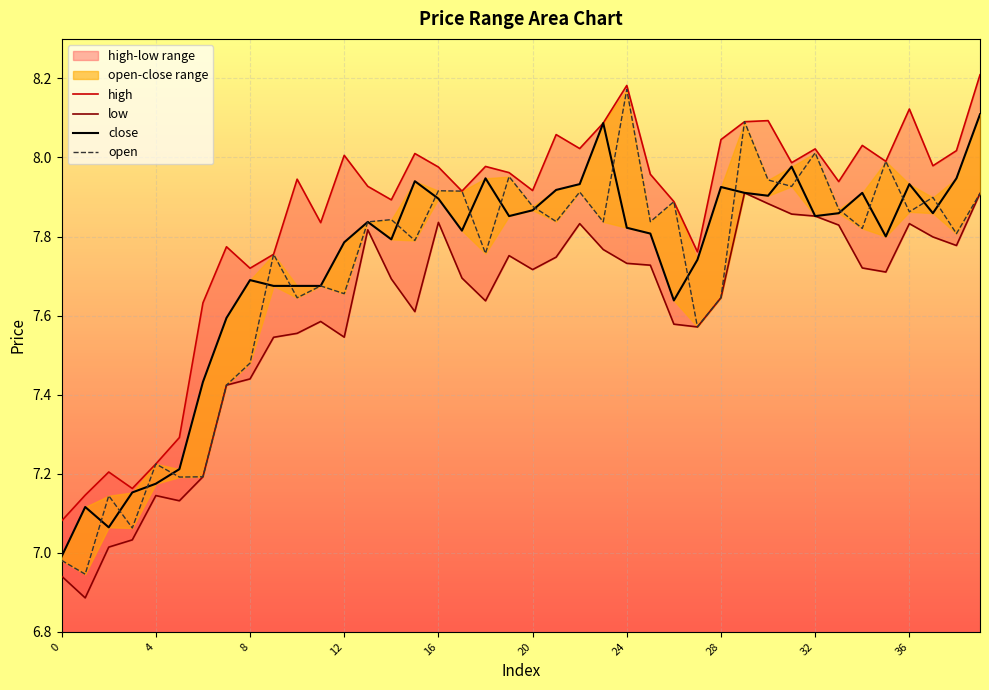

Count the number of categories in the chart.

40